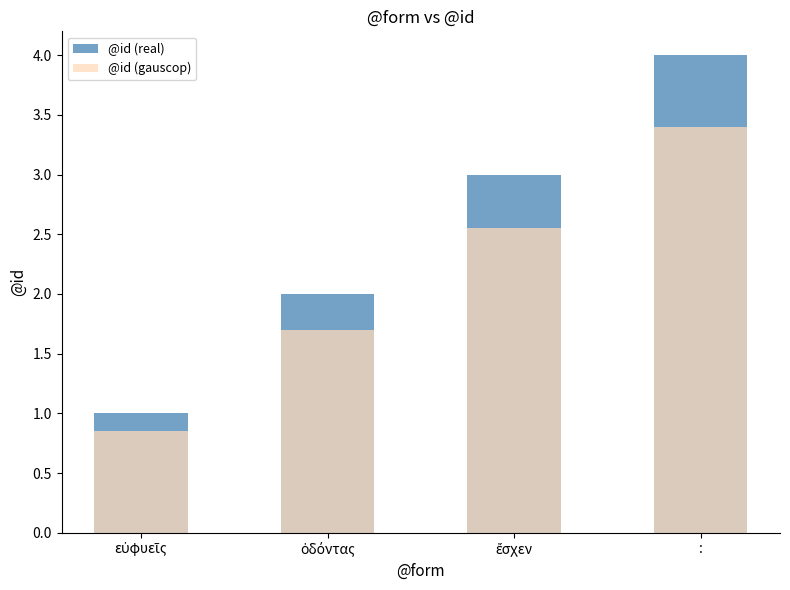

What is the label of the 3rd bar from the right?

ὀδόντας